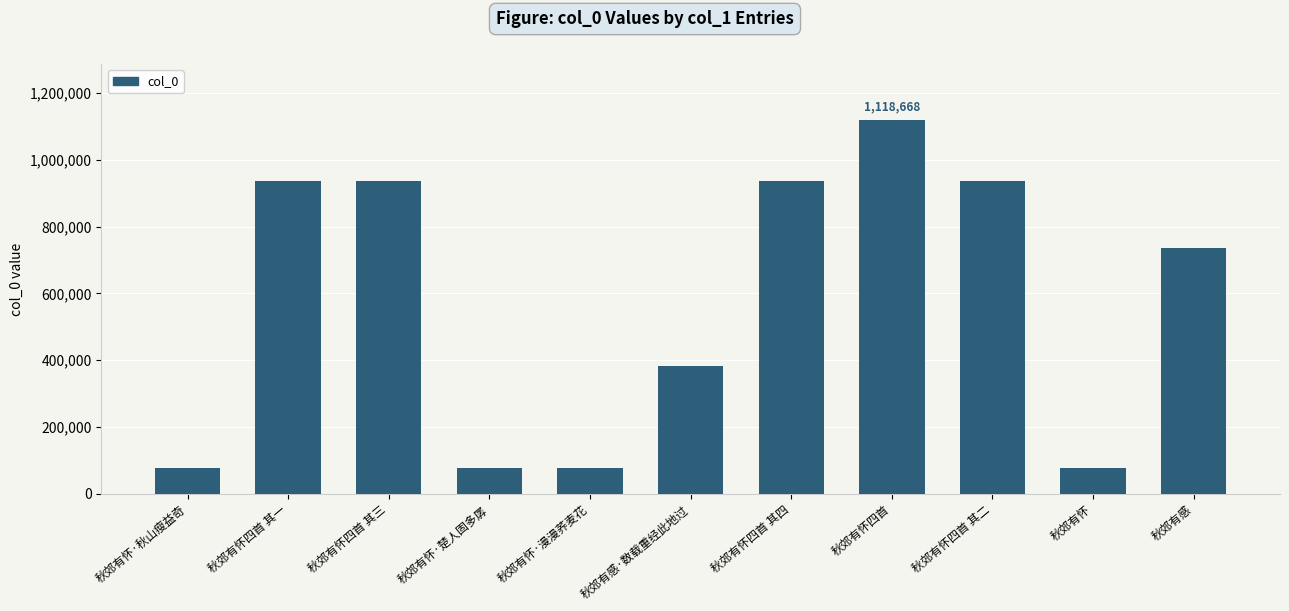

What is the label of the 8th bar from the right?

秋郊有怀·楚人固多孱